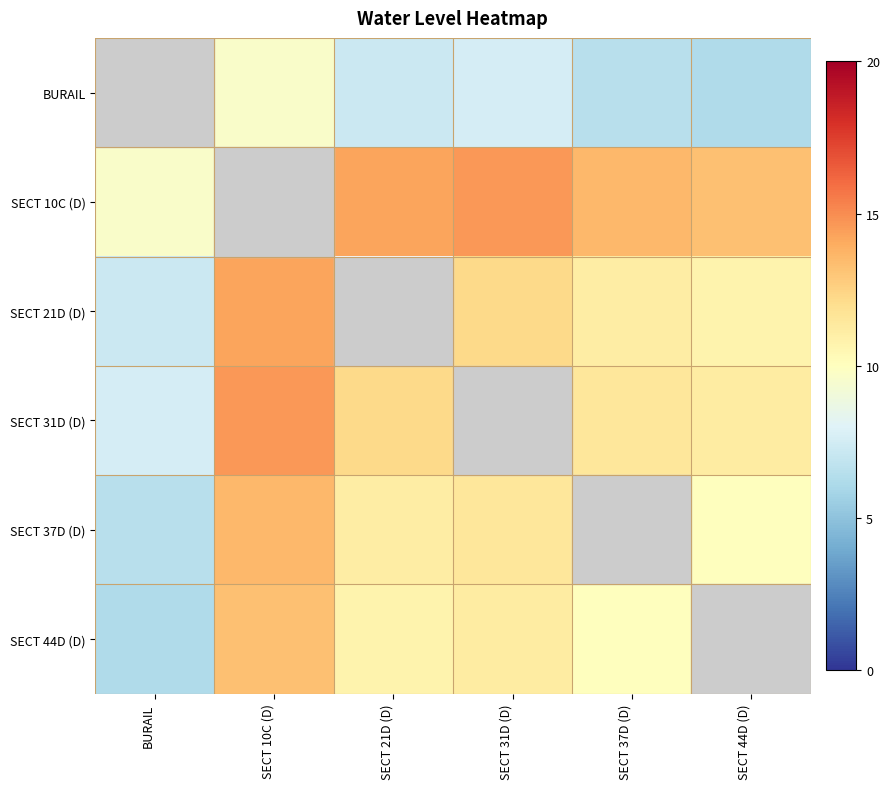

Which series changed the most between SECT 31D (D) and SECT 37D (D)?

SECT 10C (D)